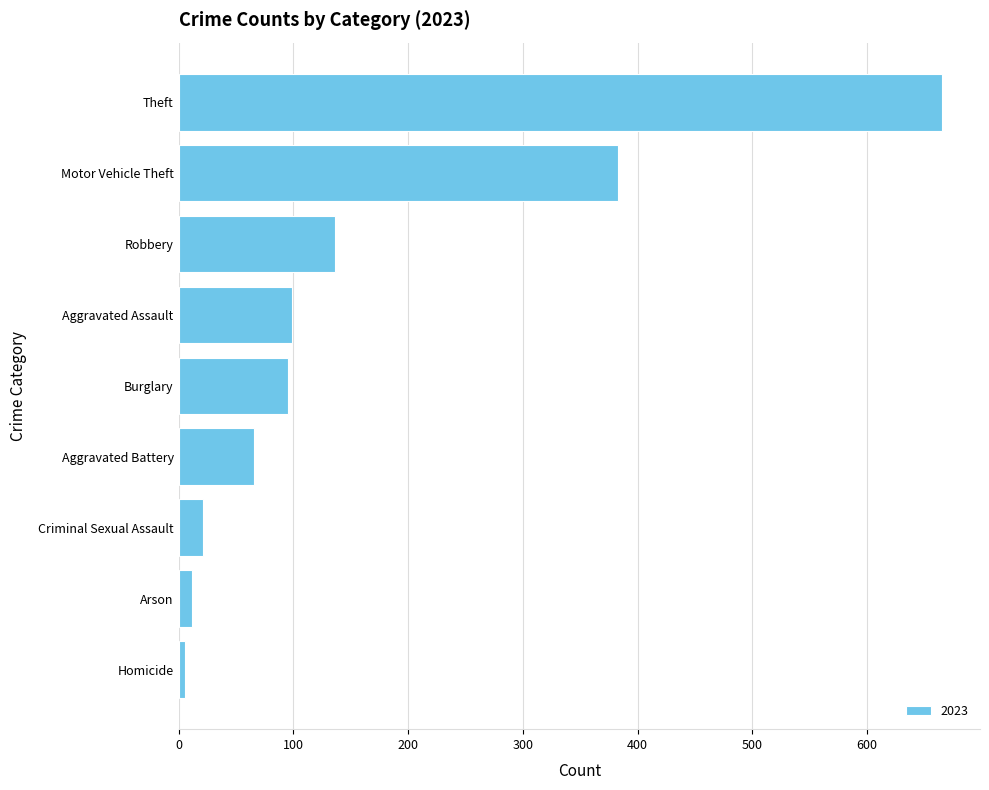

What is the approximate value at Theft?

665